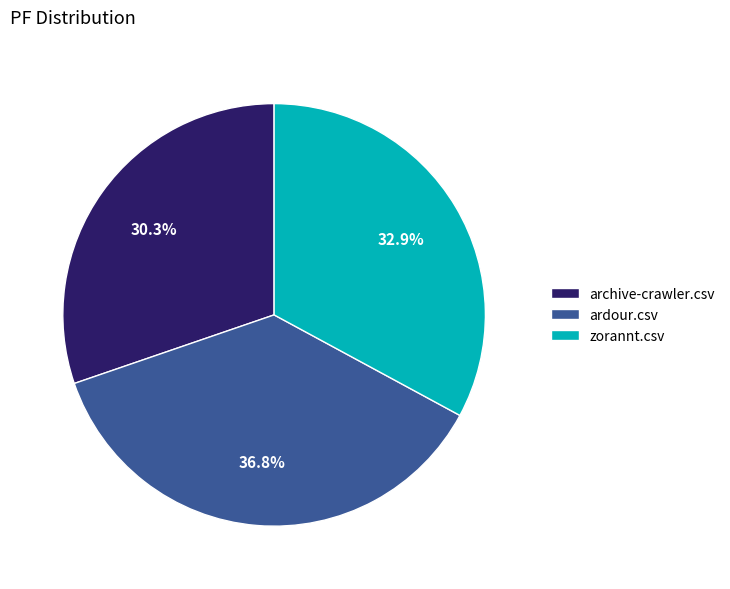

How many slices are in this pie chart?

3